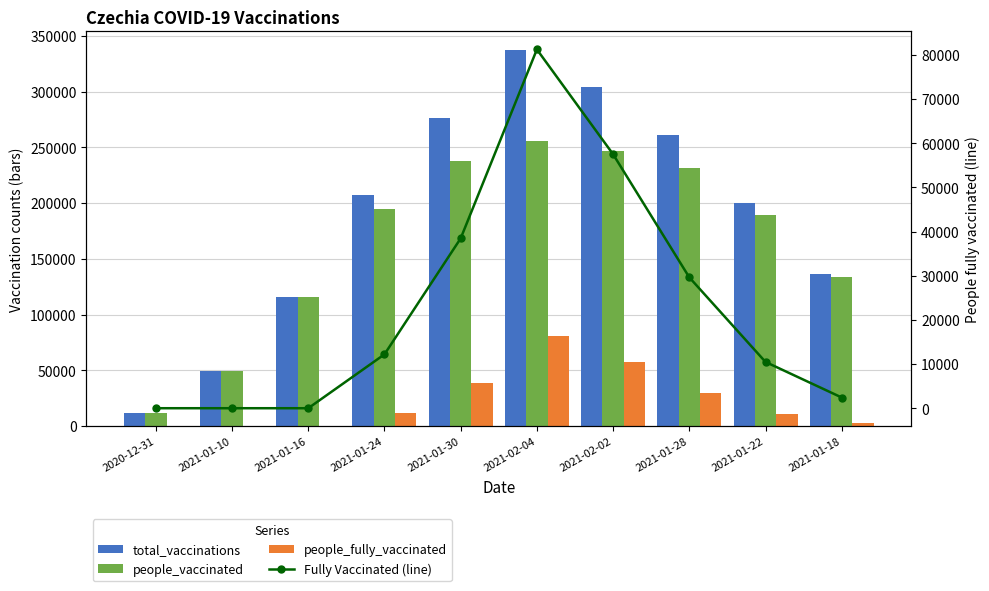

What is the label of the 10th bar from the right?

2020-12-31